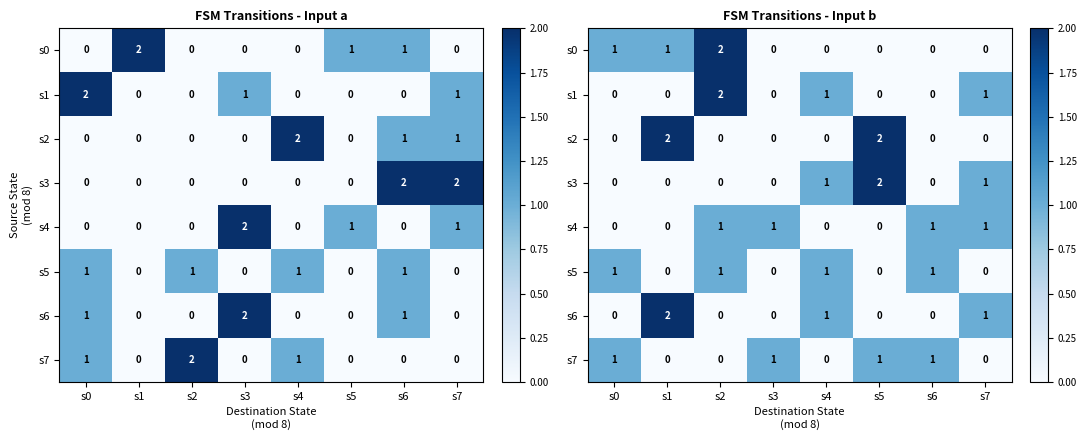

Between s0 and s4, which is larger?

s0